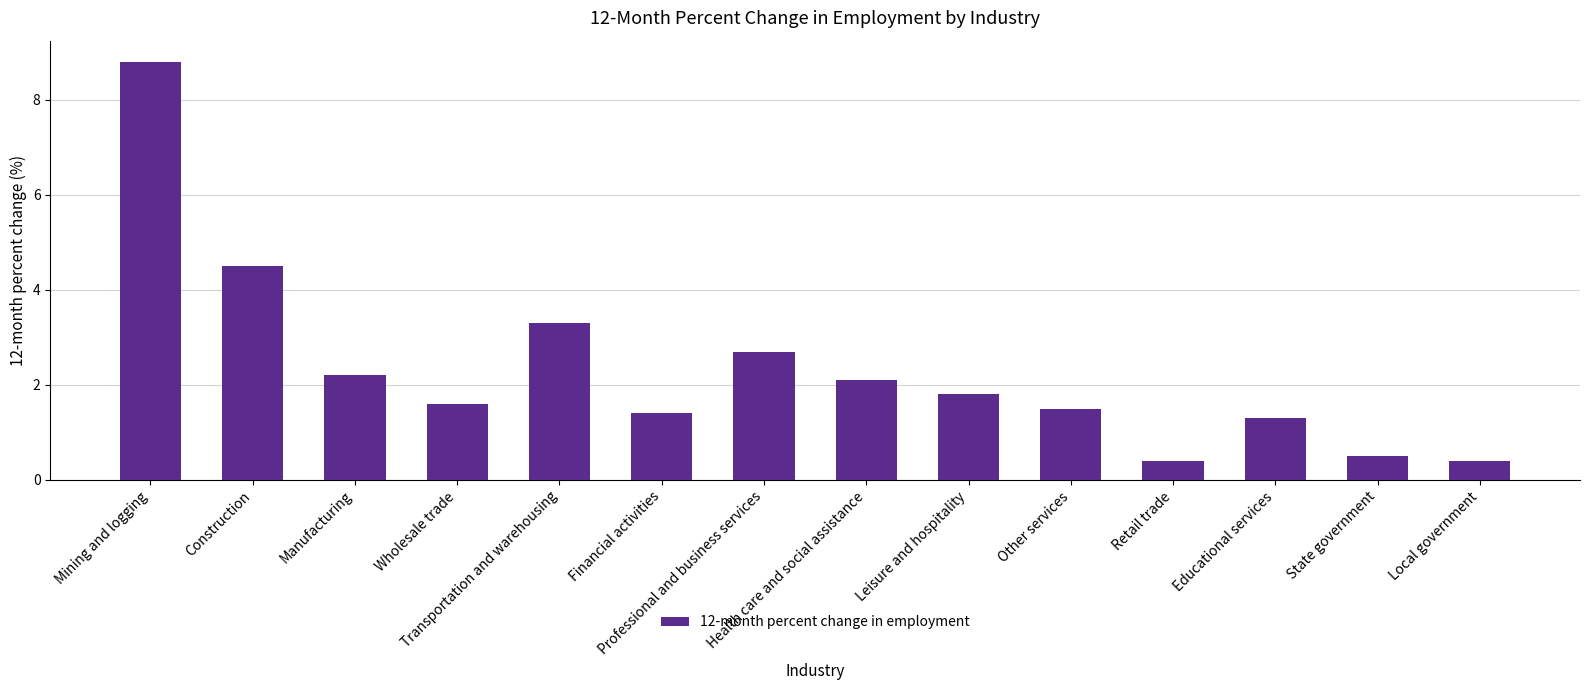

Which category has the highest value across all series?

Mining and logging